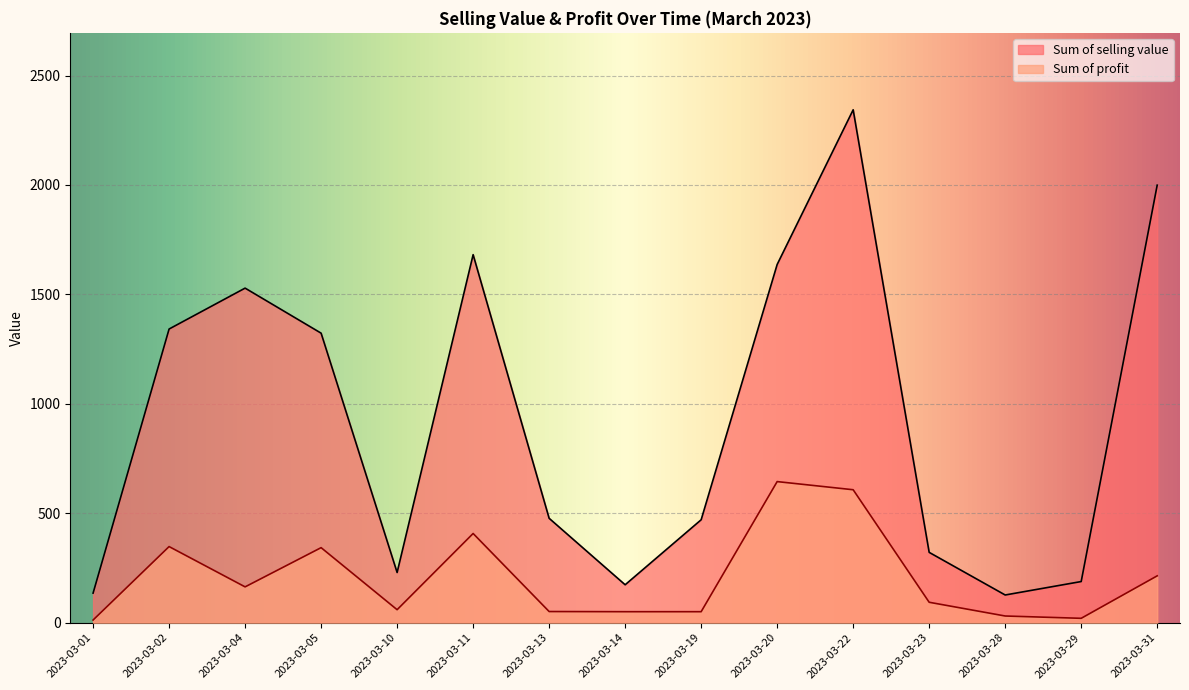

Reading left to right, list all the values displayed in this chart.

Sum of selling value: 135.3	1341.9	1528.8	1323.0	229.5	1681.7	477.1	173.4	470.4	1636.8	2343.6	321.5	126.7	188.2	1999.2
Sum of profit: 12.3	347.9	163.8	343.0	59.5	407.7	51.1	50.4	50.4	644.8	607.6	93.5	30.7	20.2	214.2